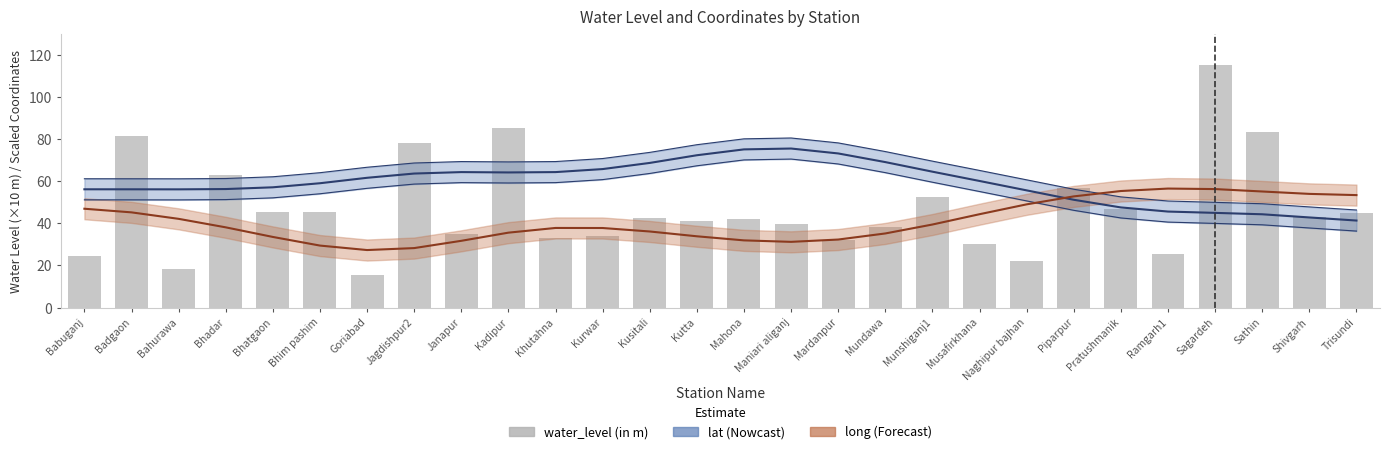

Rank the categories by value from lowest to highest.

Goriabad, Bahurawa, Naghipur bajhan, Babuganj, Ramgarh1, Musafirkhana, Mardanpur, Khutahna, Kurwar, Janapur, Mundawa, Maniari aliganj, Kutta, Mahona, Kusitali, Shivgarh, Trisundi, Bhim pashim, Bhatgaon, Pratushmanik, Munshiganj1, Piparpur, Bhadar, Jagdishpur2, Badgaon, Sathin, Kadipur, Sagardeh